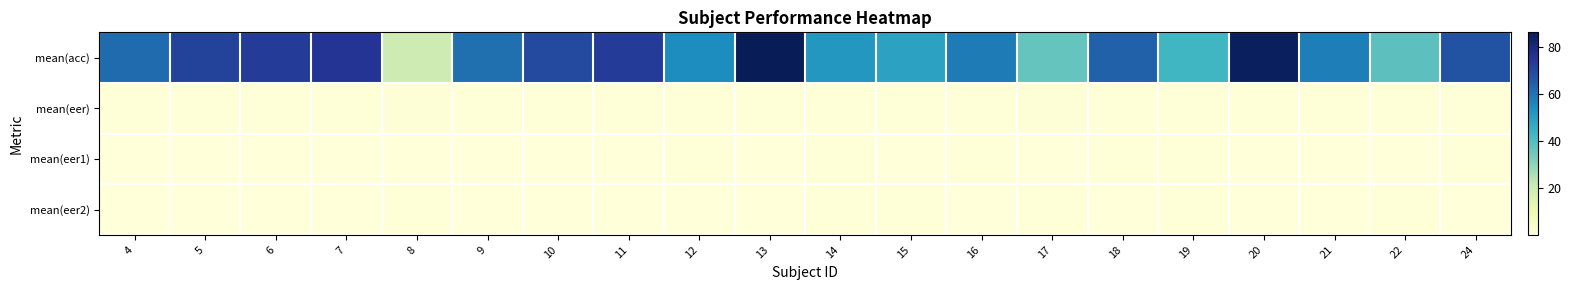

Reading left to right, transcribe all the data shown in this chart.

mean(acc): 4=62.0	5=71.2	6=73.4	7=75.3	8=20.0	9=61.0	10=69.8	11=73.4	12=55.0	13=86.3	14=52.2	15=49.2	16=58.5	17=36.5	18=64.0	19=43.0	20=85.0	21=58.0	22=38.2	24=67.8
mean(eer): 4=0.7	5=0.6	6=0.6	7=0.6	8=0.9	9=0.7	10=0.7	11=0.6	12=0.7	13=0.6	14=0.7	15=0.8	16=0.7	17=0.8	18=0.5	19=0.8	20=0.6	21=0.7	22=0.8	24=0.7
mean(eer1): 4=0.3	5=0.5	6=0.3	7=0.4	8=0.1	9=0.3	10=0.4	11=0.3	12=0.5	13=0.4	14=0.6	15=0.5	16=0.6	17=0.4	18=0.6	19=0.6	20=0.3	21=0.4	22=0.4	24=0.6
mean(eer2): 4=0.4	5=0.3	6=0.3	7=0.2	8=0.8	9=0.4	10=0.3	11=0.3	12=0.5	13=0.1	14=0.5	15=0.5	16=0.4	17=0.6	18=0.4	19=0.6	20=0.1	21=0.4	22=0.6	24=0.3